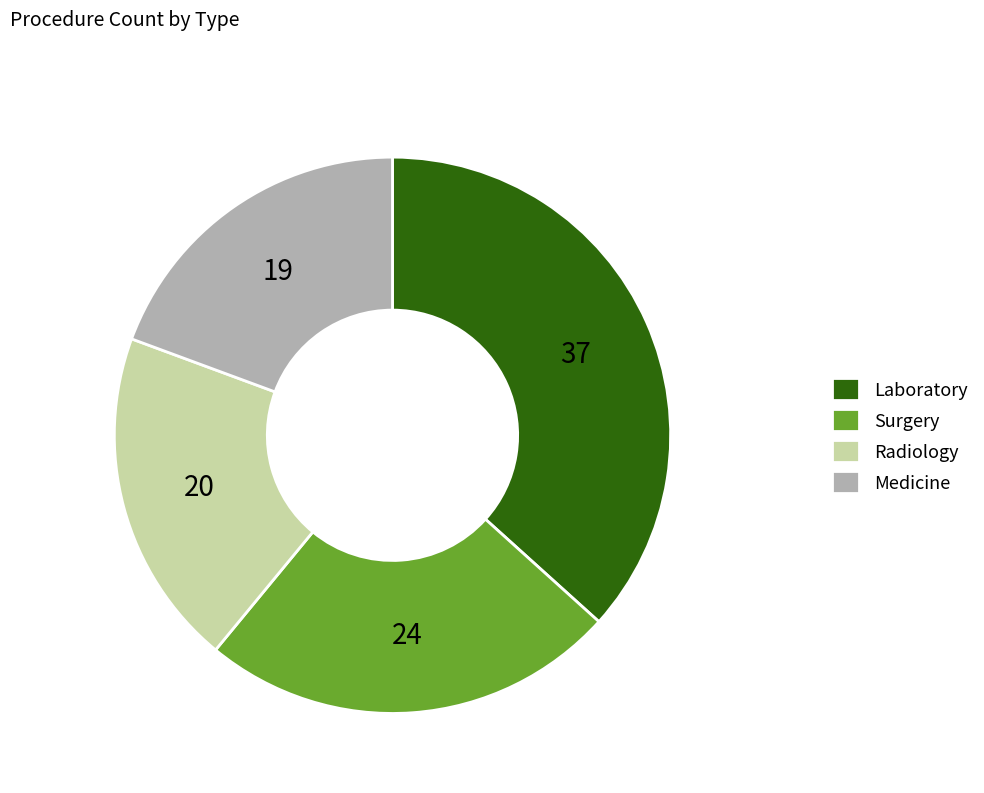

What is the largest slice in the pie chart?

Laboratory